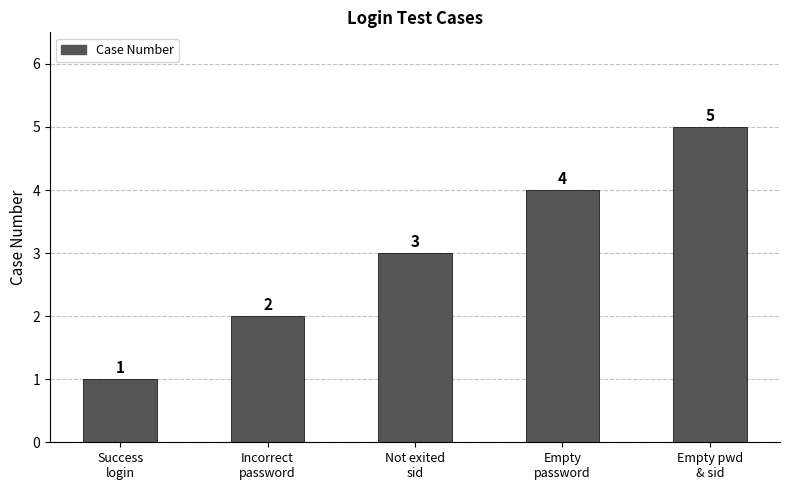

Rank the categories by value from highest to lowest.

Empty pwd
& sid, Empty
password, Not exited
sid, Incorrect
password, Success
login